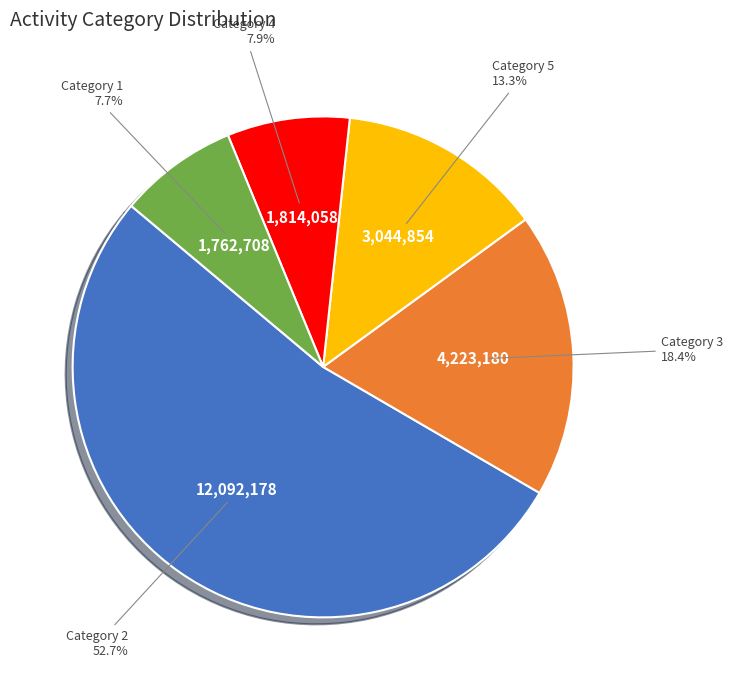

Between Category 1 and Category 2, which is larger?

Category 2